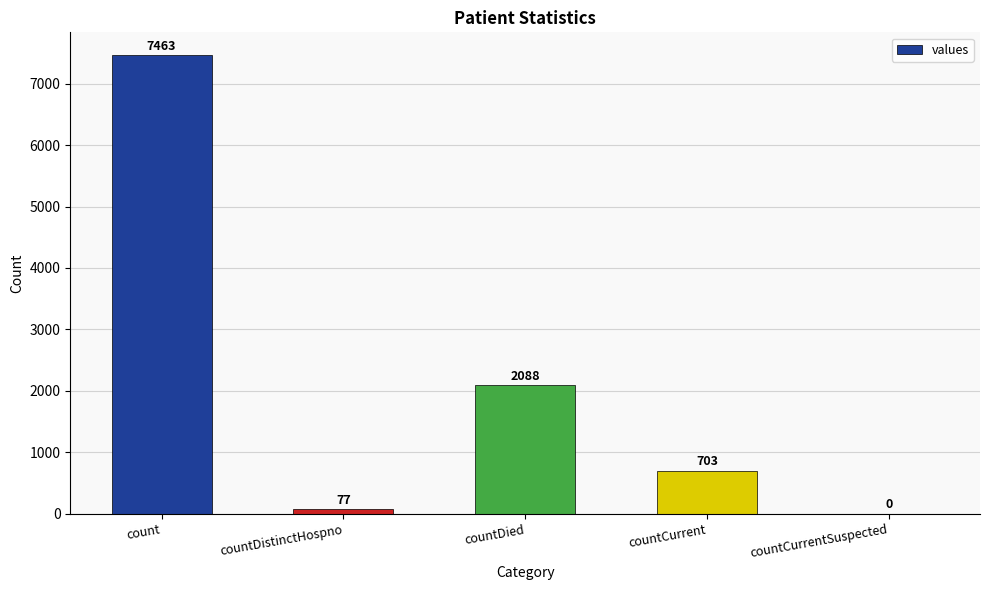

Are the bars grouped side by side (vs. stacked)?

No